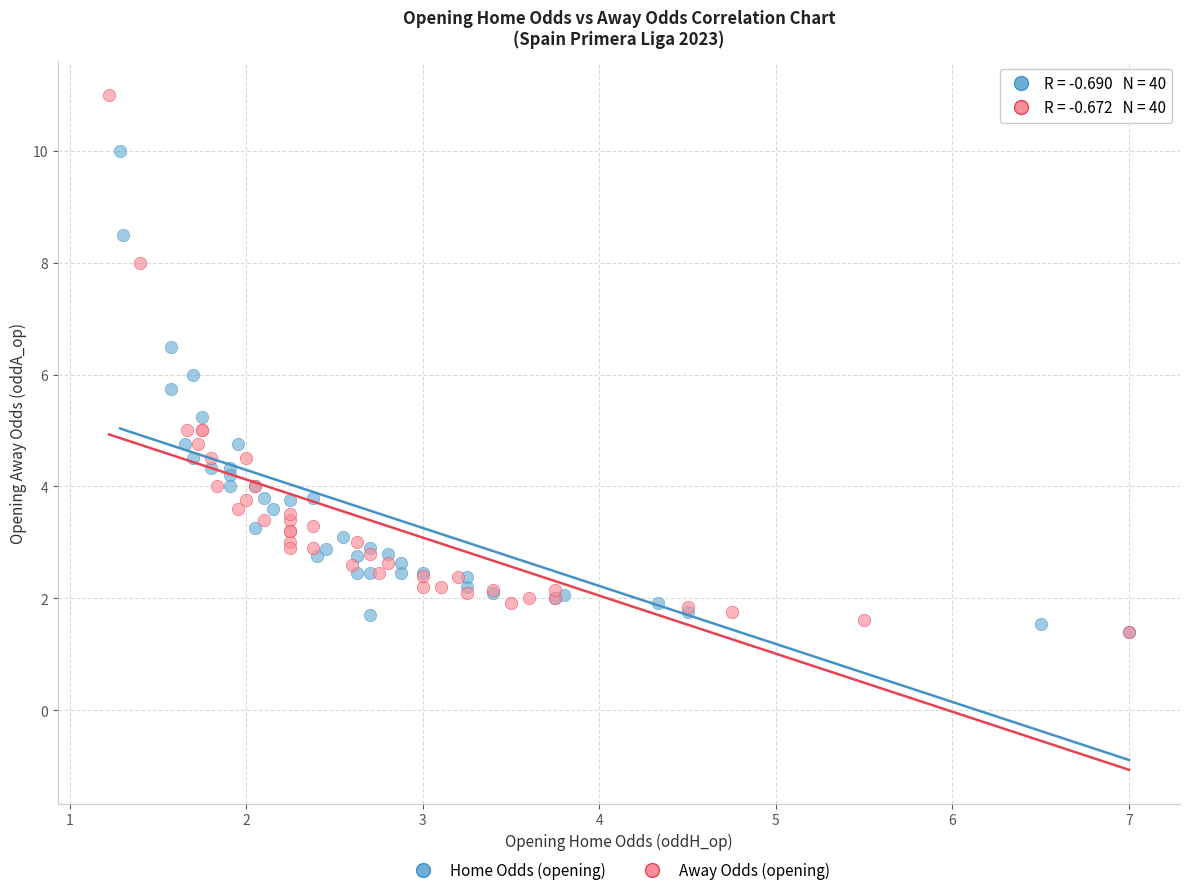

Which series contains the highest Y value?

Away Odds (opening)